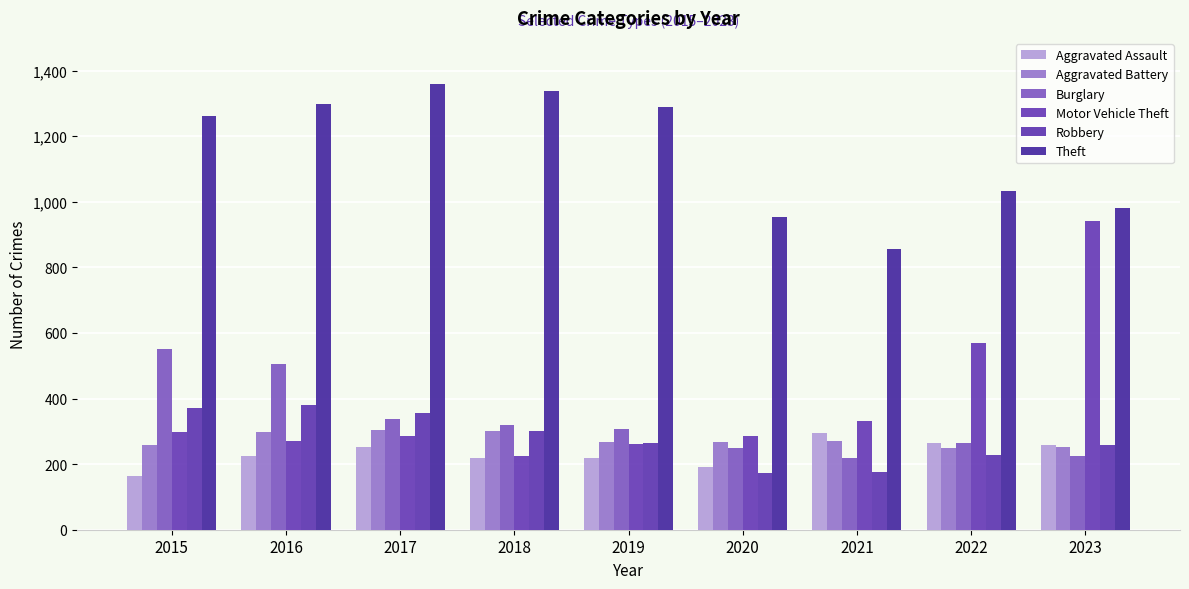

At how many categories does at least one series exceed 636?

9